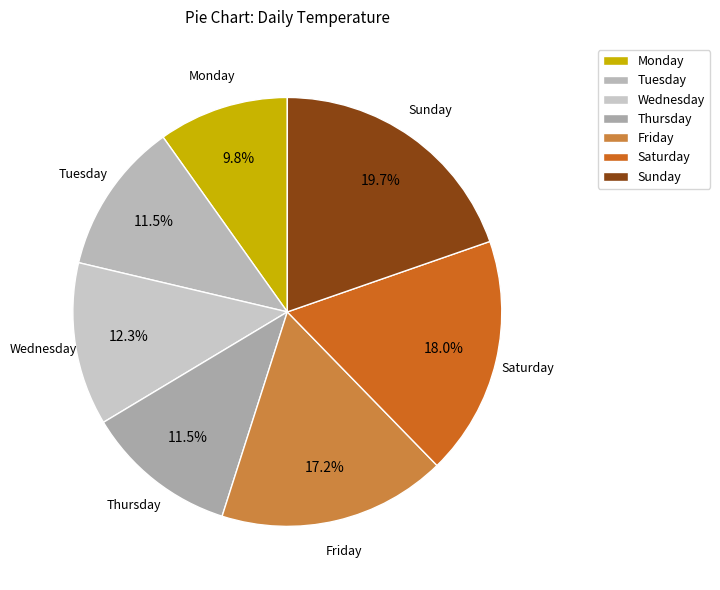

To the nearest percent, what is the difference between the Tuesday and Friday slice percentages?

6%